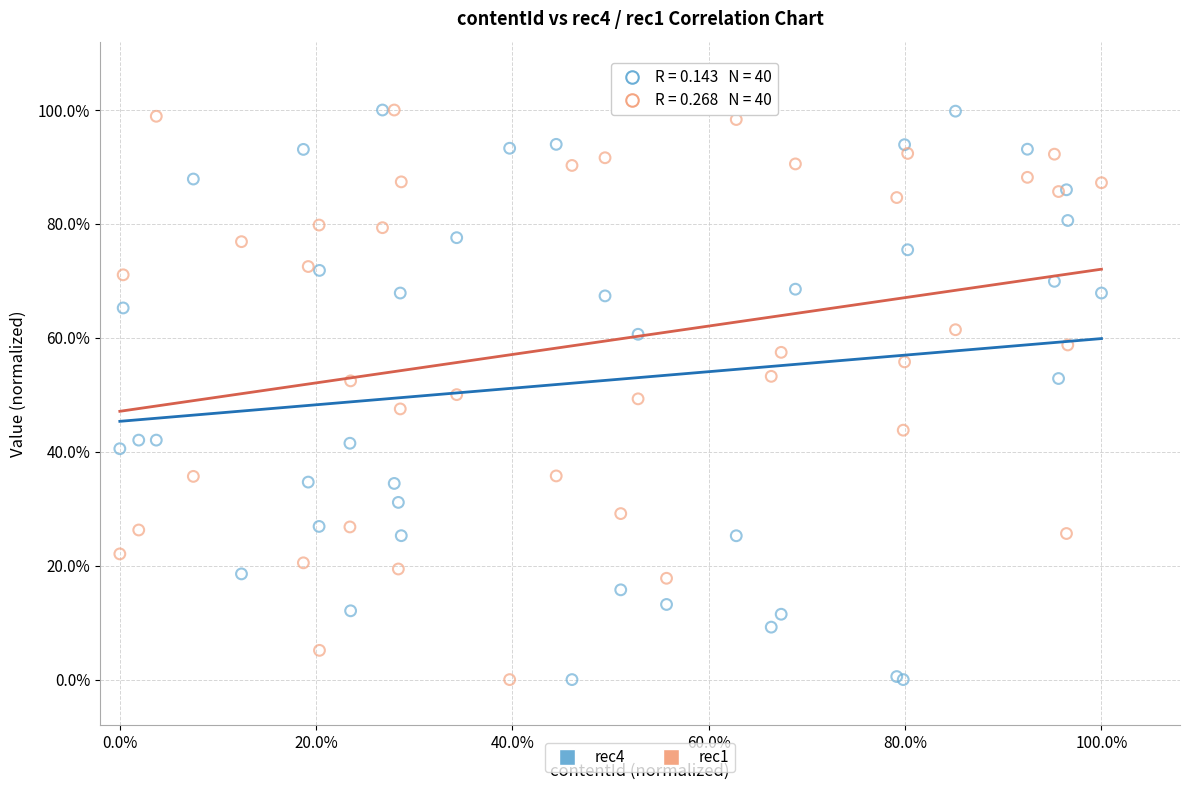

What are all the series names shown in the legend?

rec4, rec1